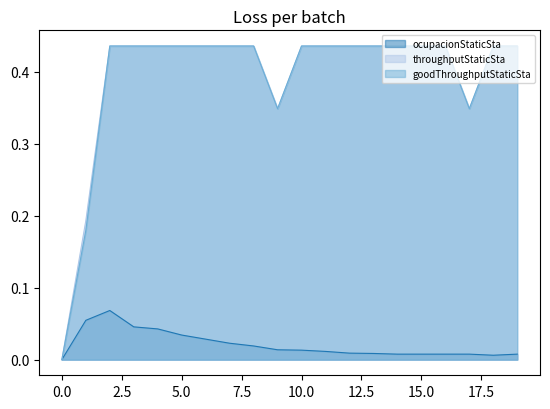

Is the value of ocupacionStaticSta at 18.0 greater than the value of throughputStaticSta at 54.0?

No